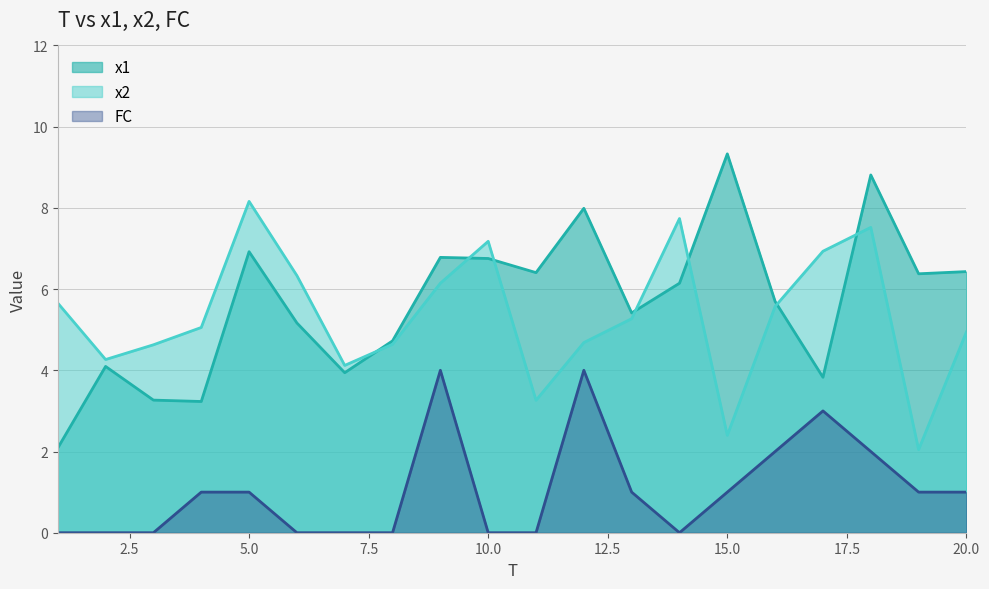

List the series in order of their peak value, highest first.

x1, x2, FC